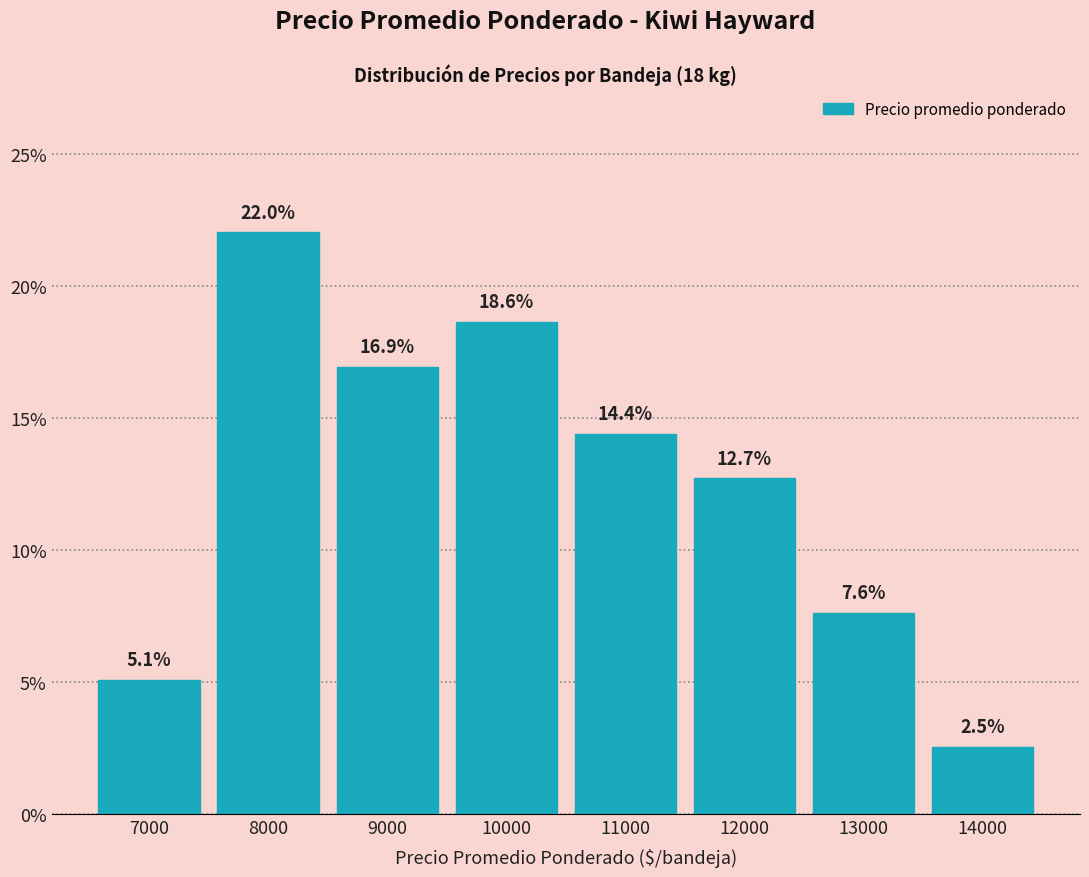

What is the height of the bar covering 10500 to 11500 on the x-axis?

14.4